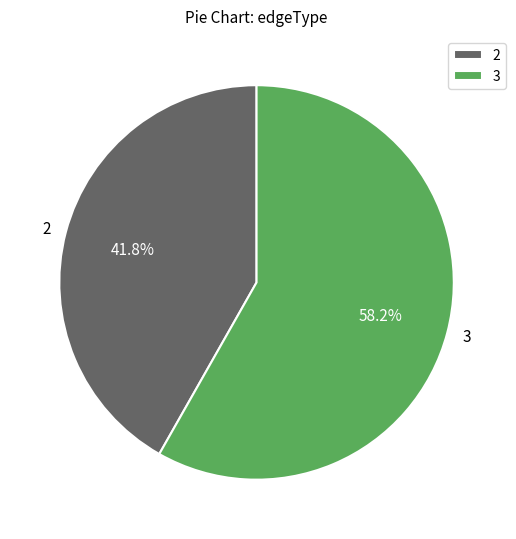

How many slices are in this pie chart?

2